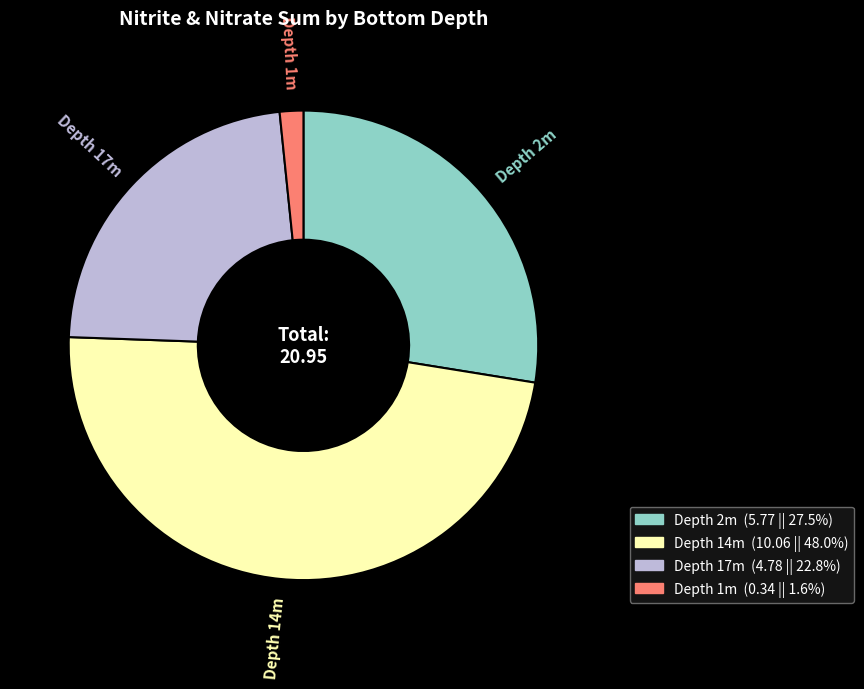

Is there any slice that represents more than half of the pie?

No